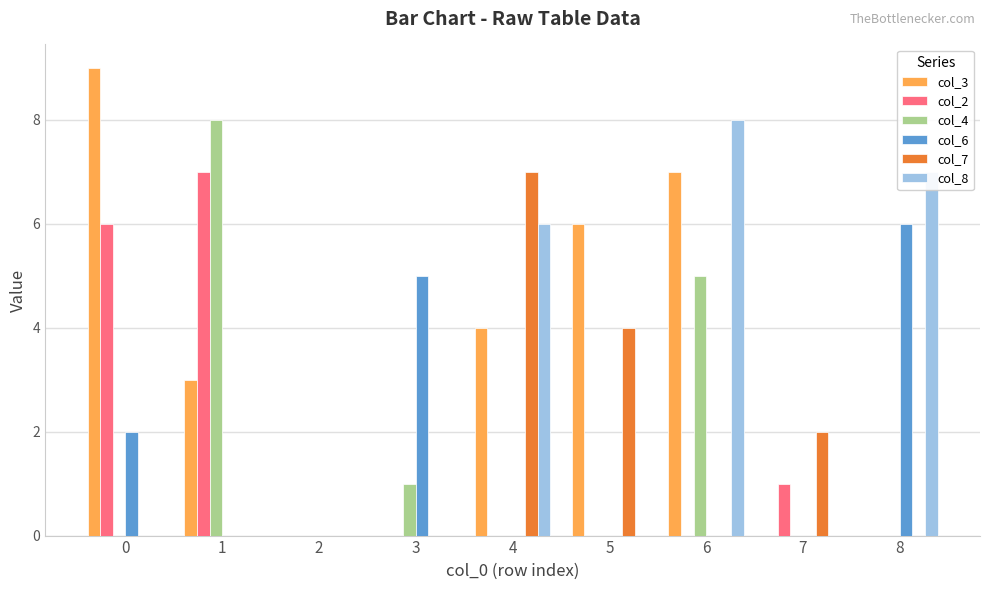

What are all the series names shown in the legend?

col_3, col_2, col_4, col_6, col_7, col_8